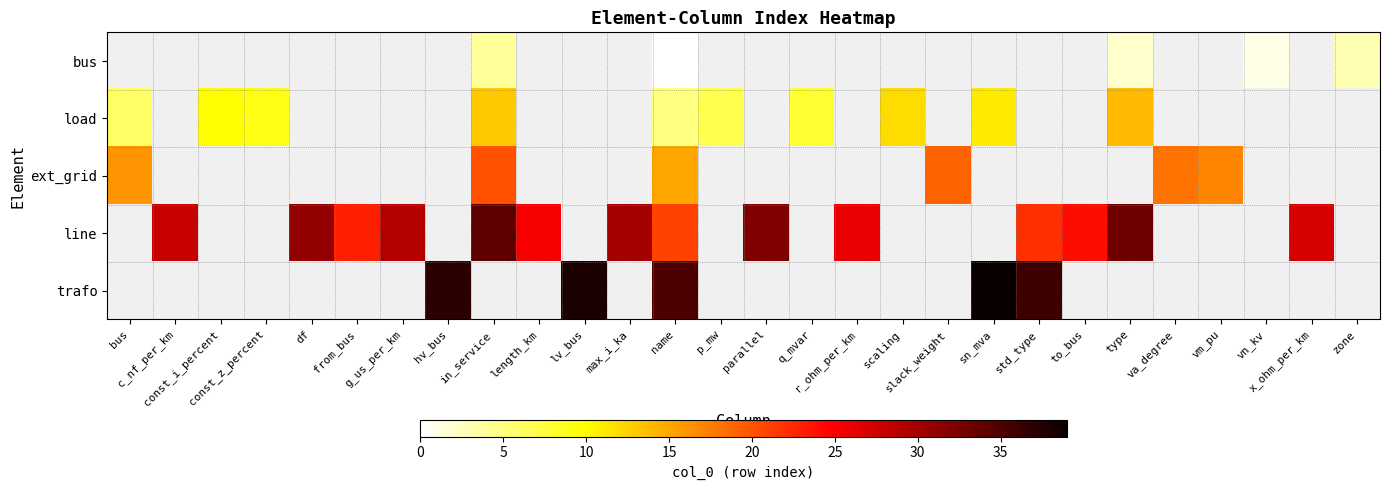

At which category is the sum across all series the highest?

name